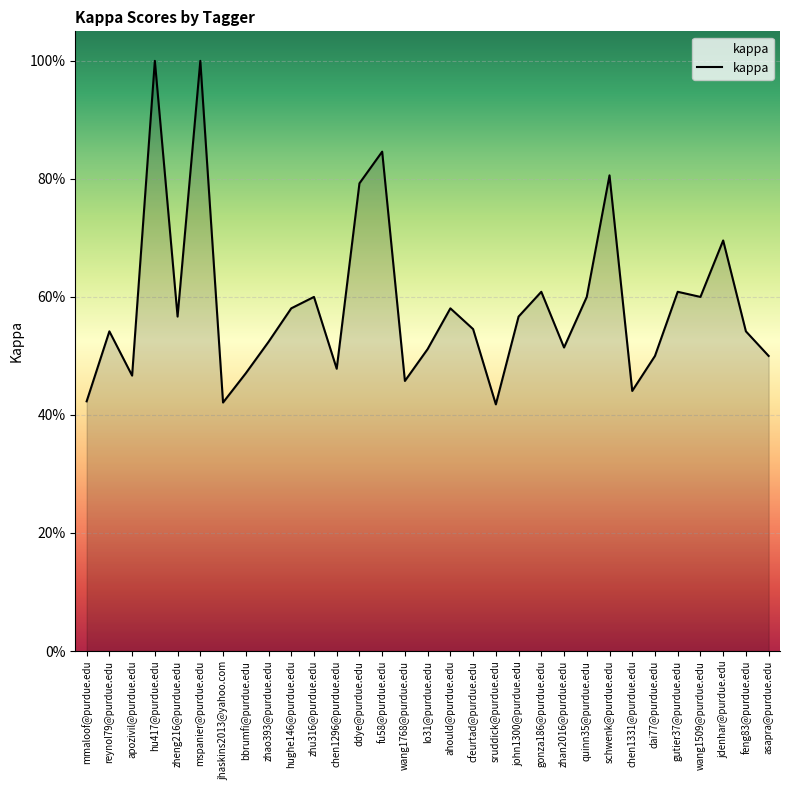

What is the average value?

0.6